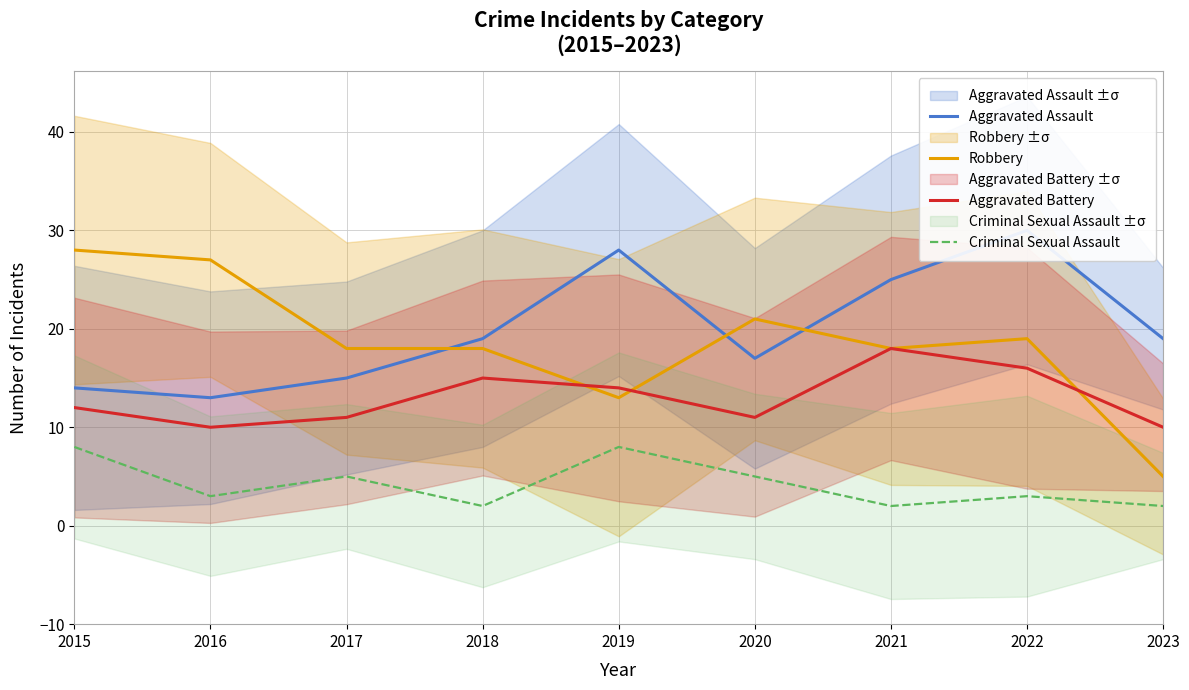

What is the value of the Robbery point at the 7th from the left?

18